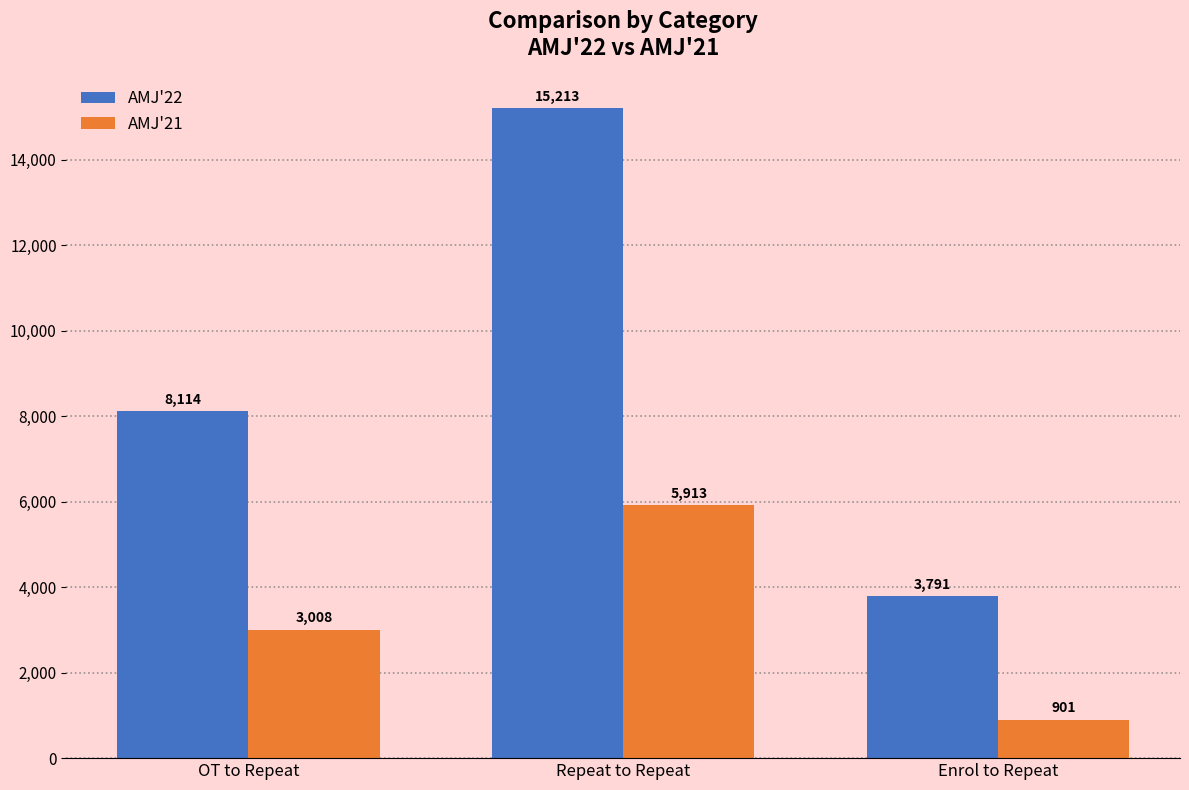

What is the difference between the AMJ'21 values at Enrol to Repeat and Repeat to Repeat?

5012